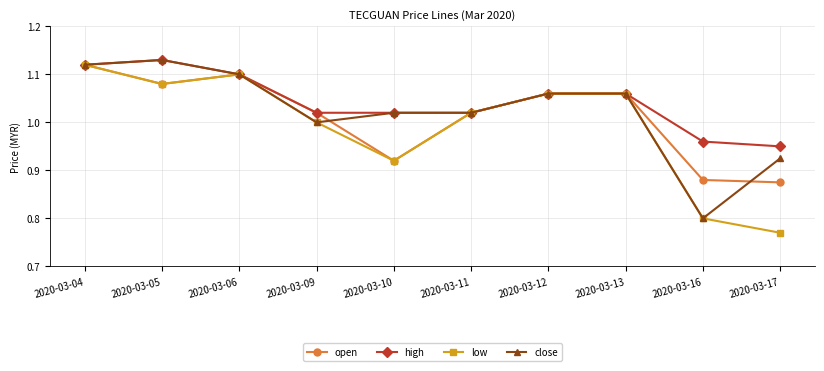

Does the chart have visible grid lines?

Yes